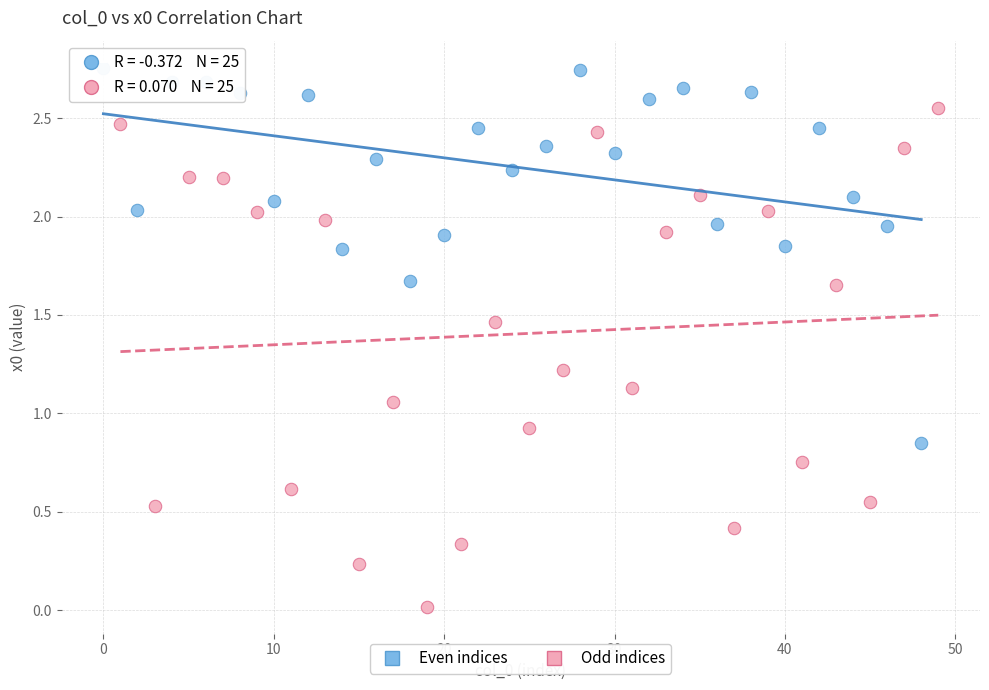

Which series has the widest spread of Y values?

Odd indices